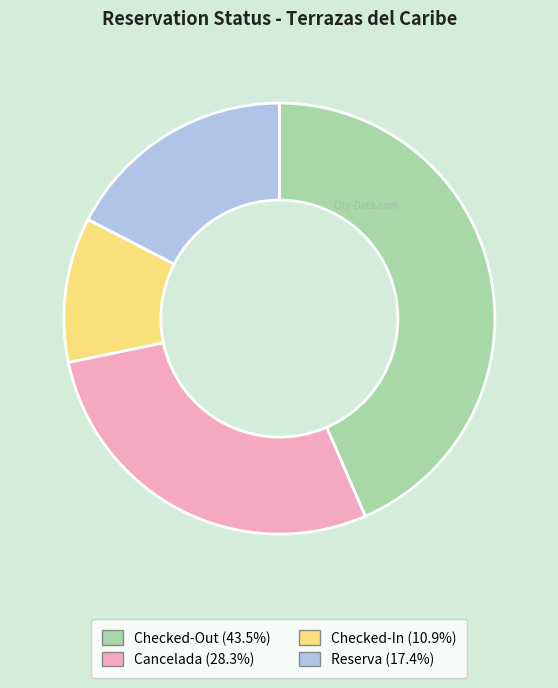

Does Reserva represent more than half of the total?

No